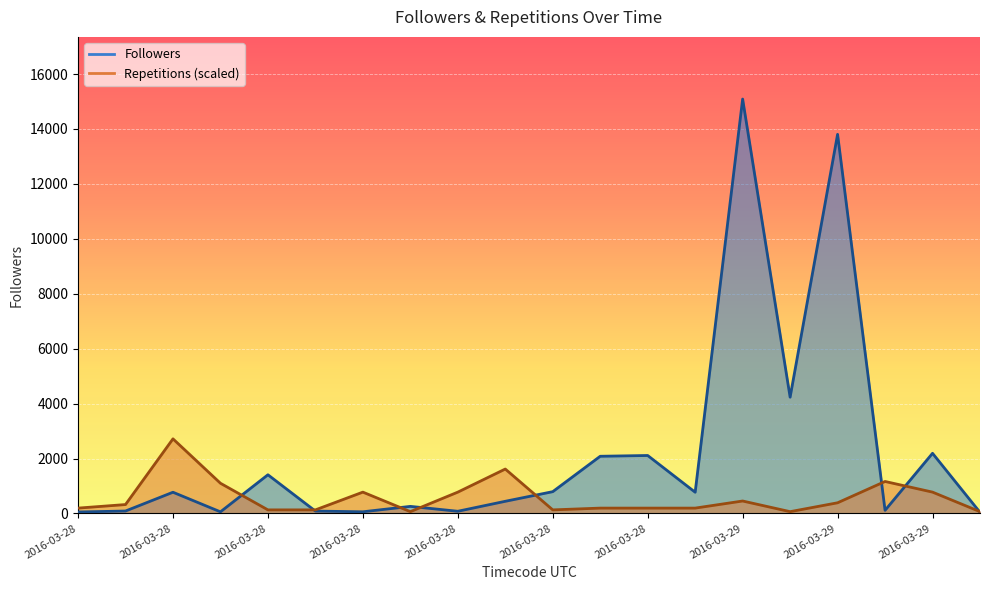

Reading left to right, transcribe all the data shown in this chart.

Followers: 53.0	88.0	772.0	58.0	1408.0	86.0	60.0	257.0	79.0	442.0	793.0	2082.0	2110.0	772.0	15090.0	4233.0	13805.0	113.0	2190.0	40.0
Repetitions: 194.0	323.4	2716.2	1099.4	129.3	129.3	776.1	64.7	776.1	1616.8	129.3	194.0	194.0	194.0	452.7	64.7	388.0	1164.1	776.1	64.7